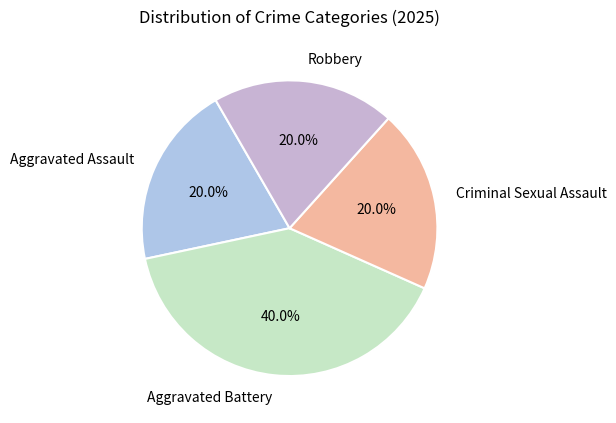

Is Criminal Sexual Assault the majority of the pie?

No